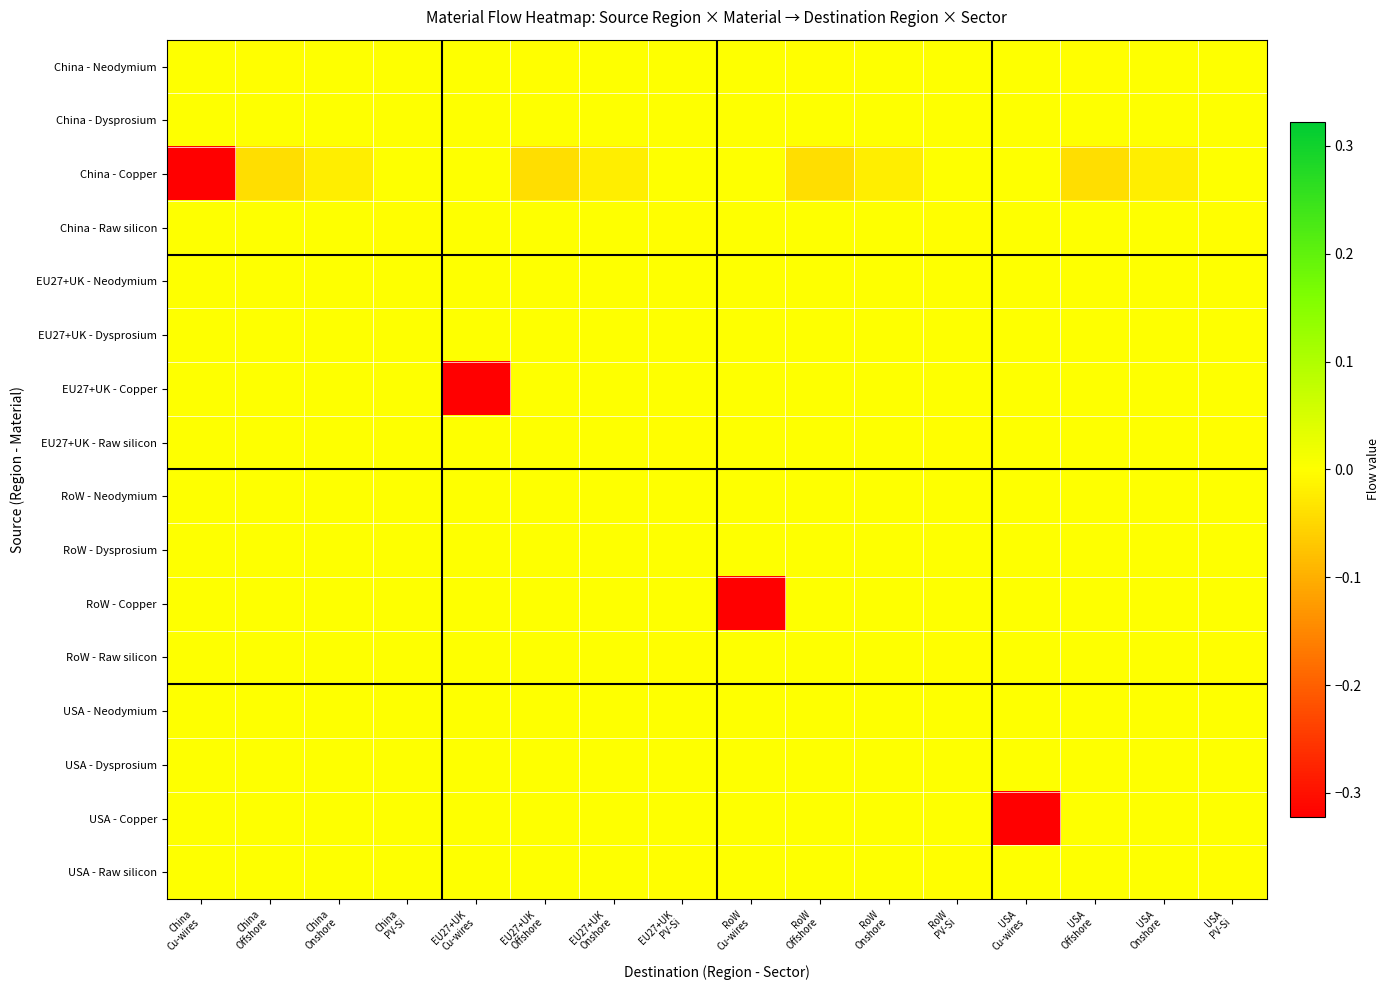

Which has a higher value, RoW
Onshore or EU27+UK
Onshore?

RoW
Onshore